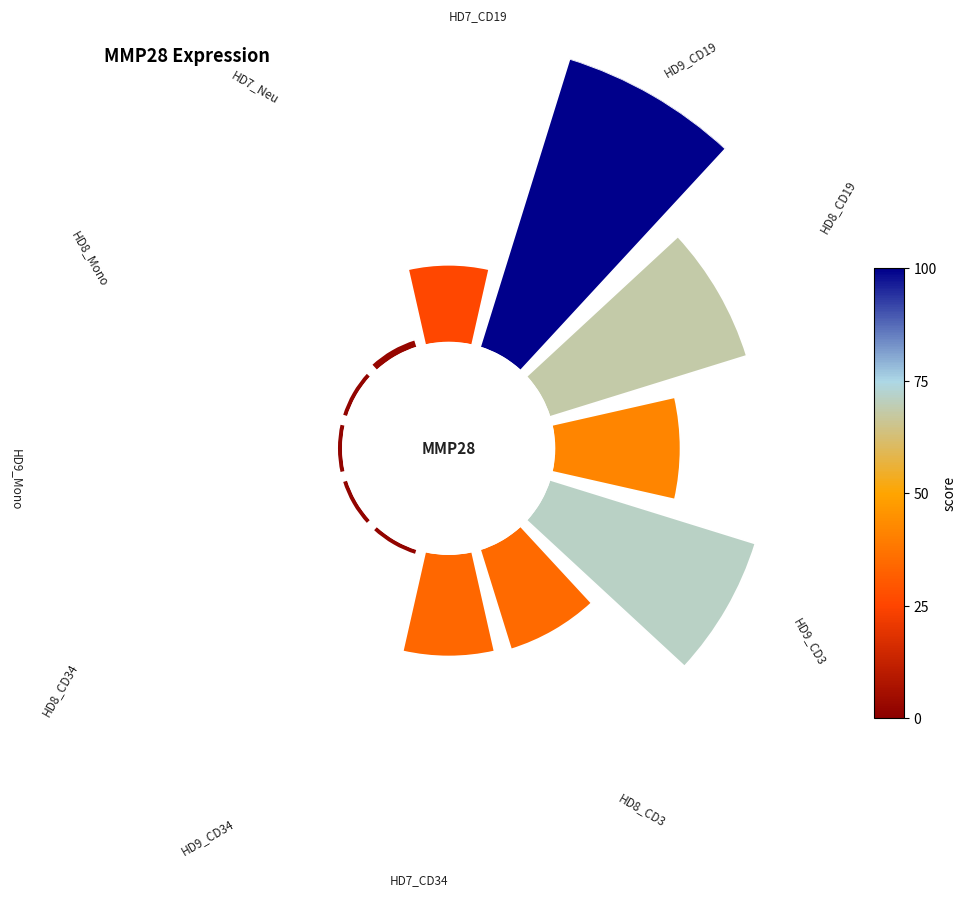

To the nearest percent, what portion does 90° represent?

18%